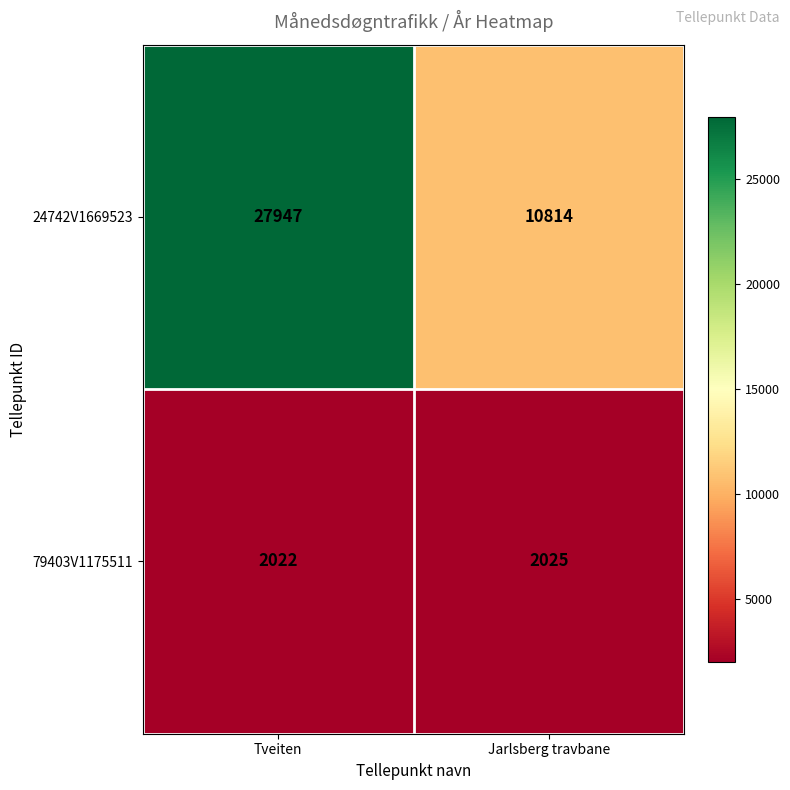

What is the sum of all 24742V1669523 values?

38761